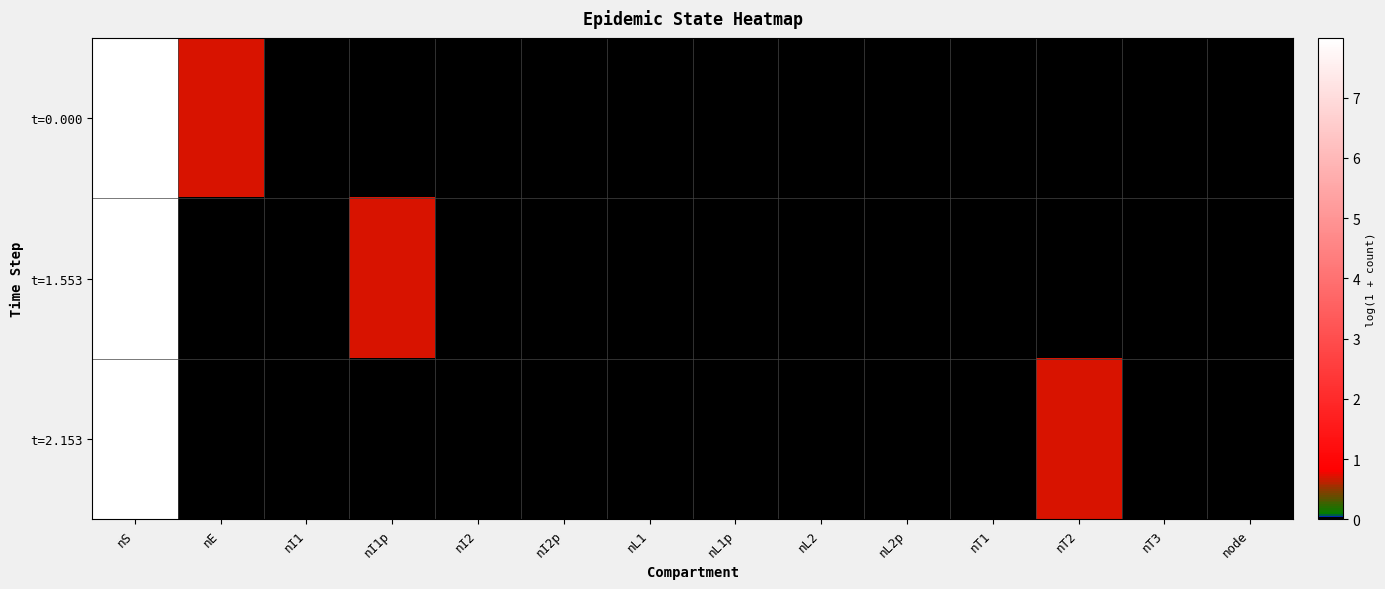

How many categories are shown in the chart?

14